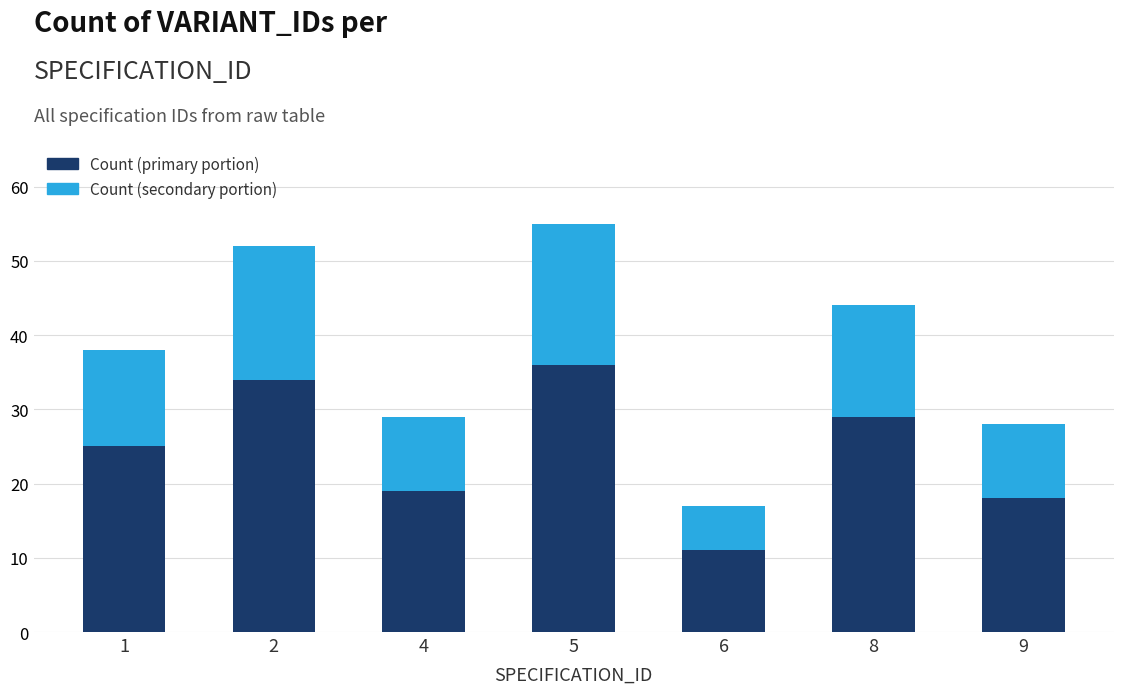

What is the sum of the Count (primary portion) values at 4 and 8?

48